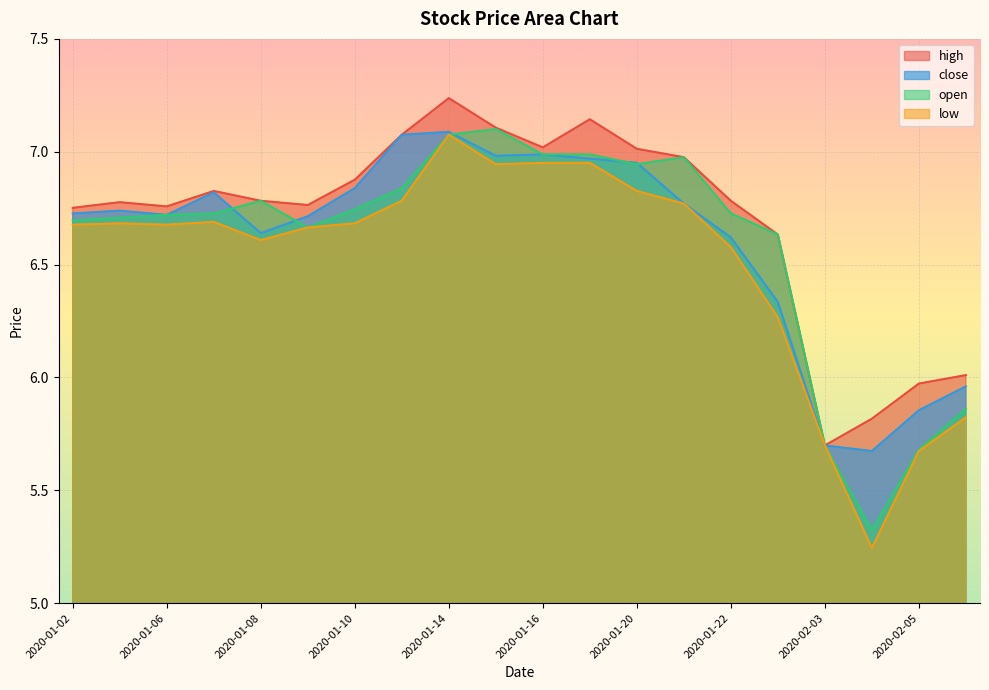

Where does the low series first go above 6?

2020-01-02